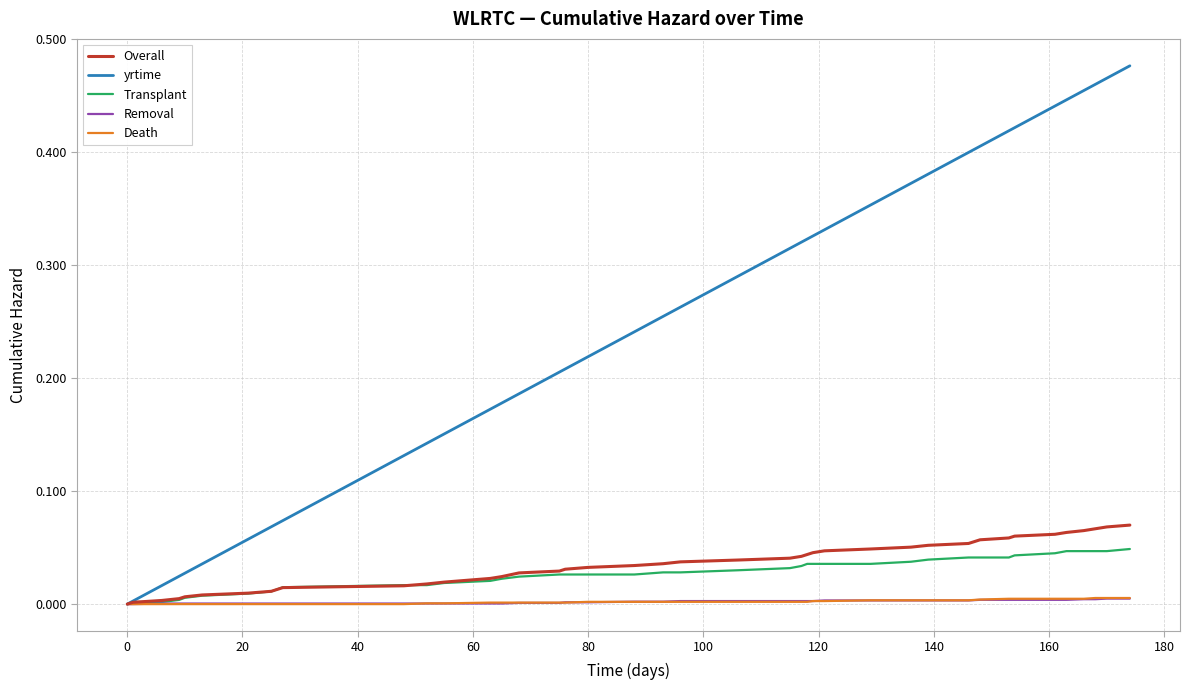

Which series has the largest range (max minus min)?

yrtime